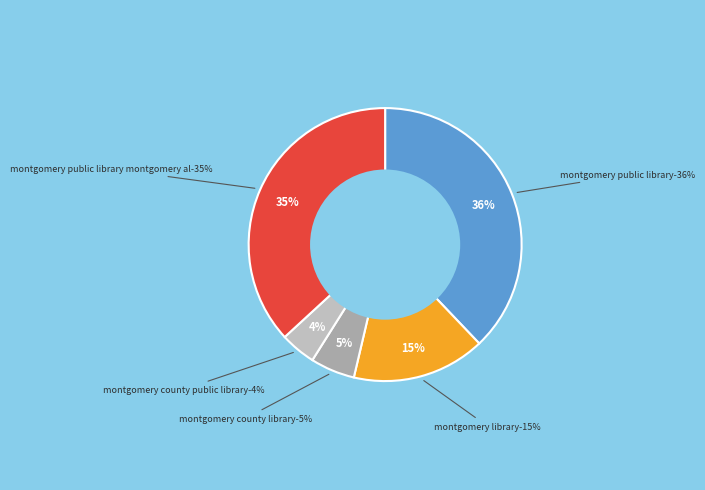

How many segments does this pie chart have?

5